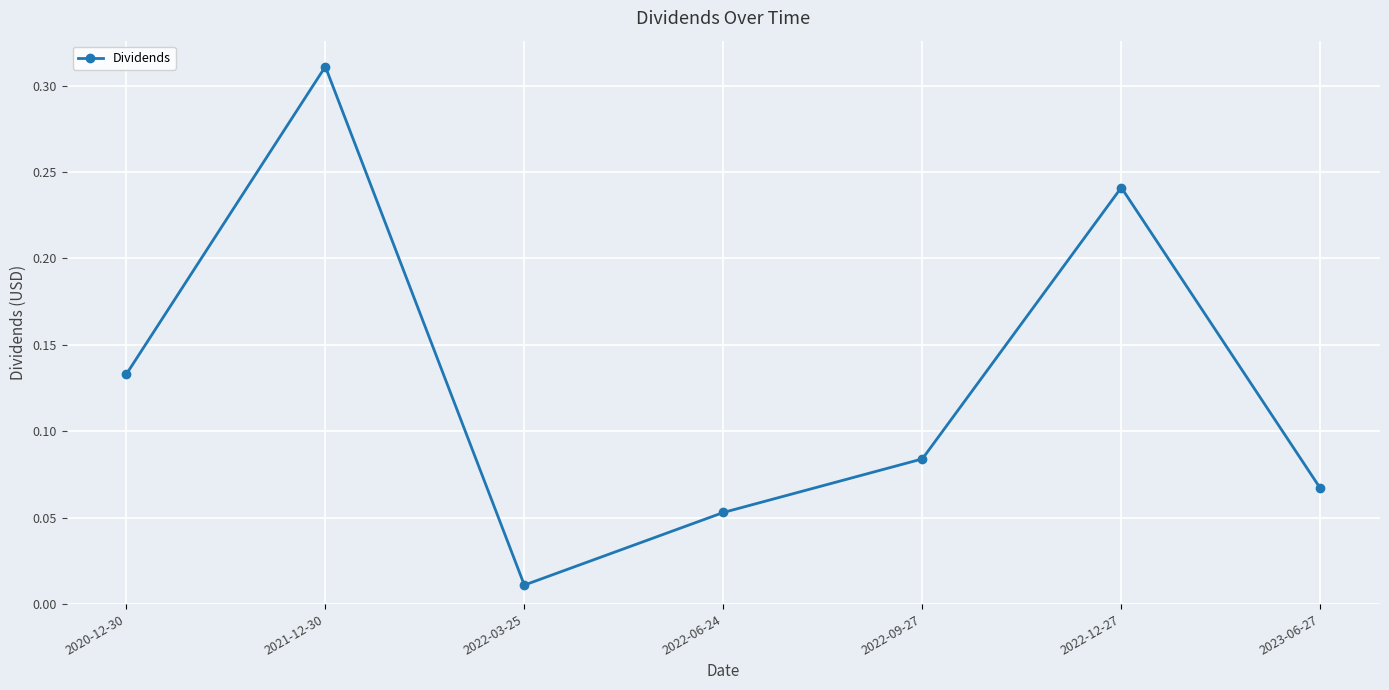

List the labels in order of value, smallest first.

2022-03-25, 2022-06-24, 2023-06-27, 2022-09-27, 2020-12-30, 2022-12-27, 2021-12-30